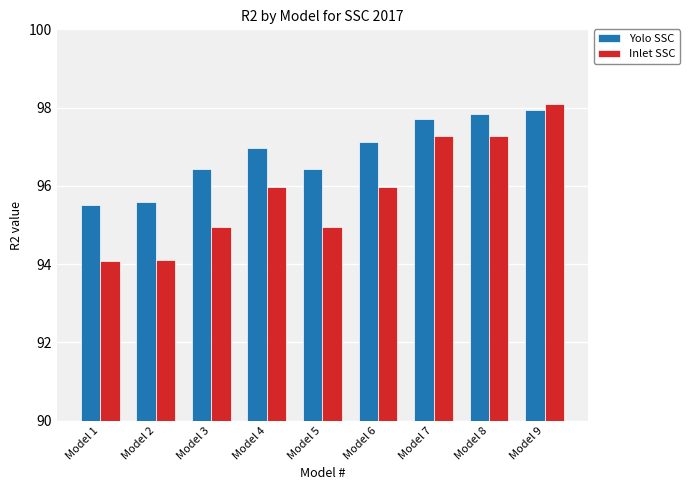

Is the value of Yolo SSC at Model 8 greater than the value of Inlet SSC at Model 2?

Yes